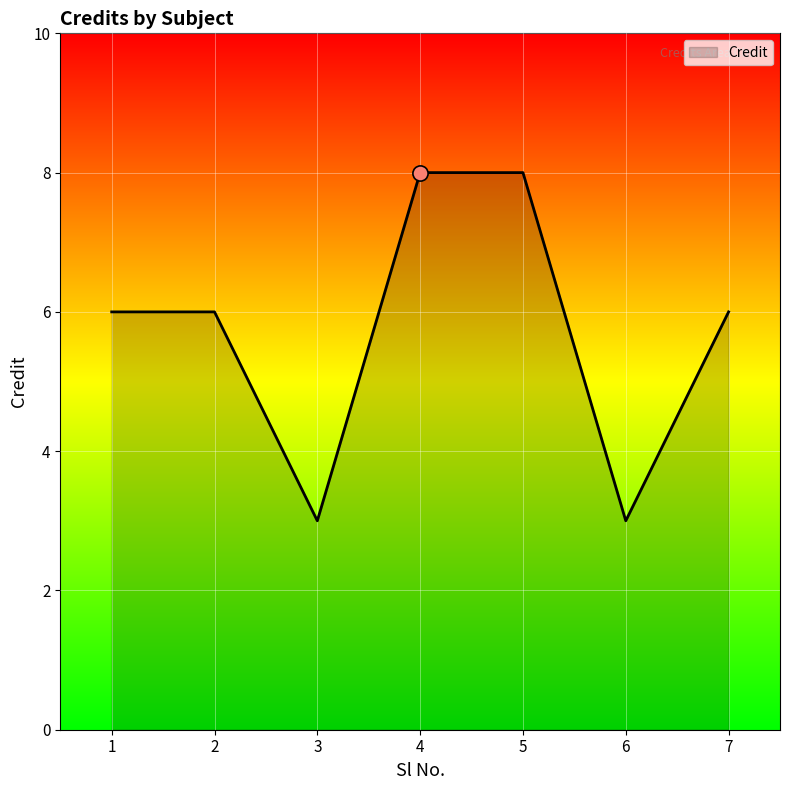

What is the change in value from 2 to 6?

-3